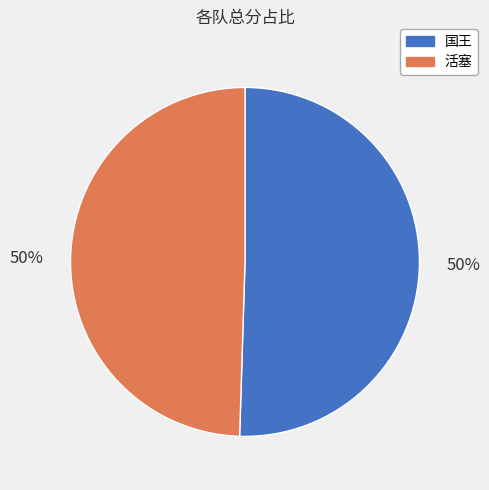

To the nearest percent, what is the average slice percentage?

50%